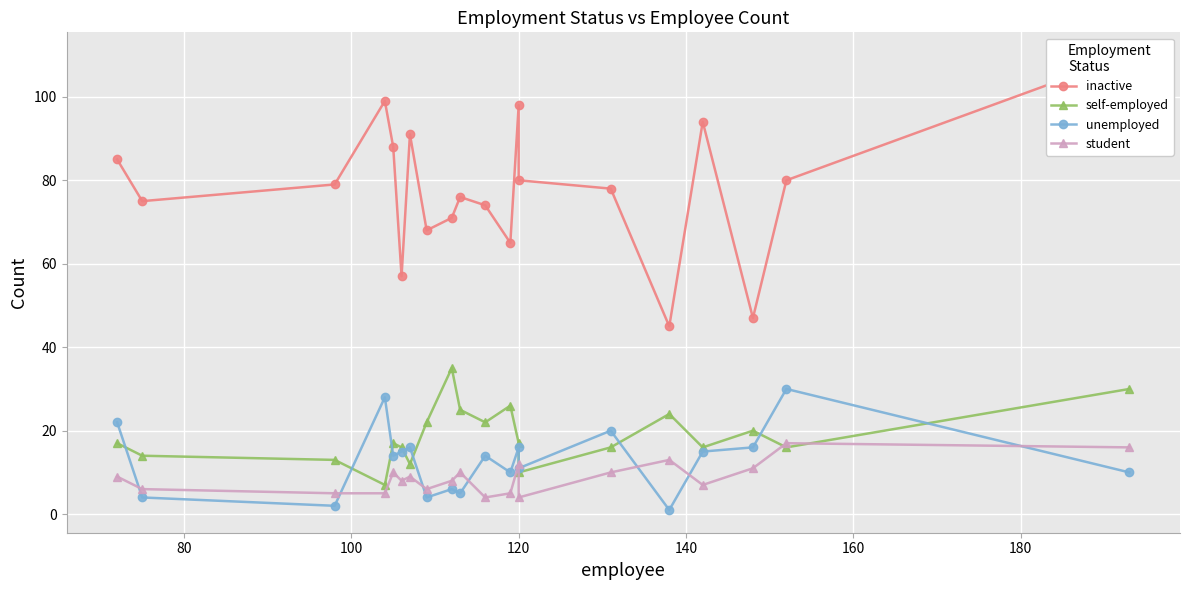

Reading right to left, extract all data points from this chart.

inactive: 110	80	47	94	45	78	80	98	65	74	76	71	68	91	57	88	99	79	75	85
self-employed: 30	16	20	16	24	16	10	17	26	22	25	35	22	12	16	17	7	13	14	17
unemployed: 10	30	16	15	1	20	11	16	10	14	5	6	4	16	15	14	28	2	4	22
student: 16	17	11	7	13	10	4	12	5	4	10	8	6	9	8	10	5	5	6	9